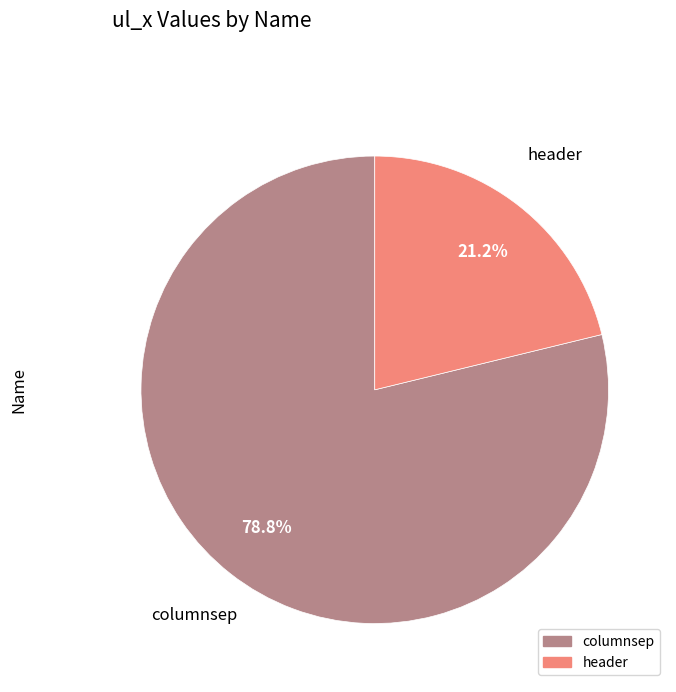

How many segments does this pie chart have?

2